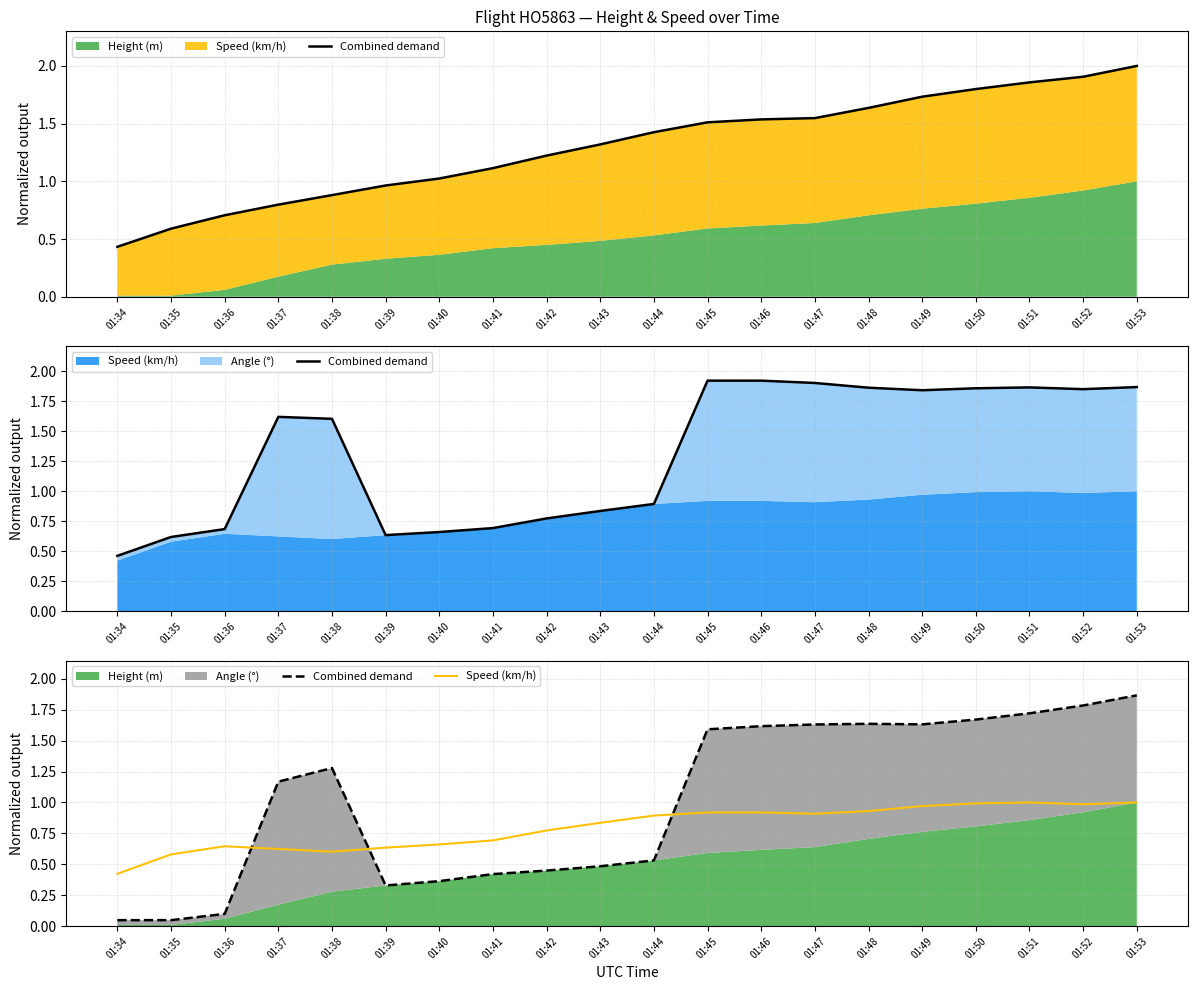

In Combined demand, how many points are lower than both neighbors (excluding endpoints)?

2